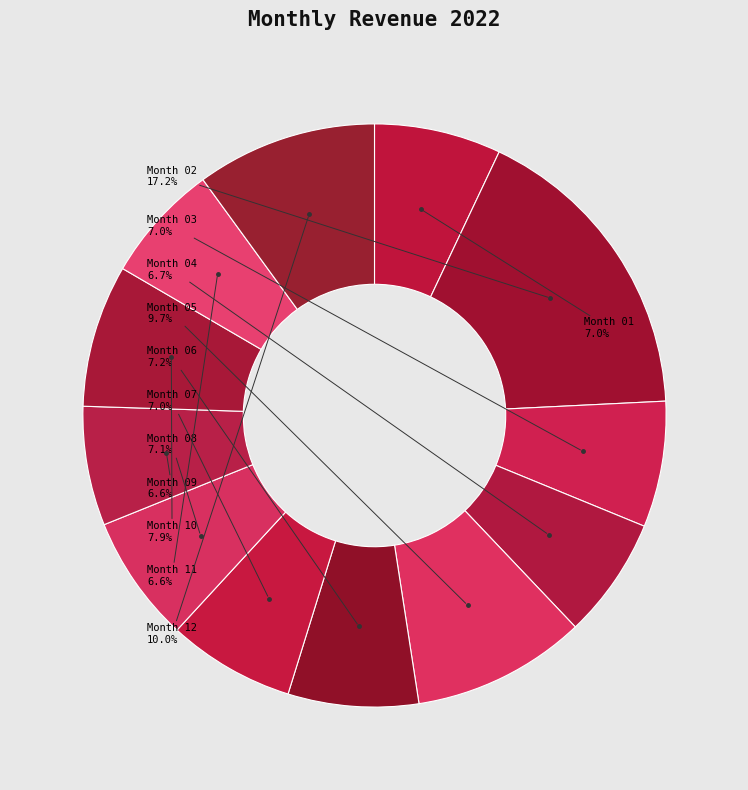

Is there a majority slice in this chart?

No